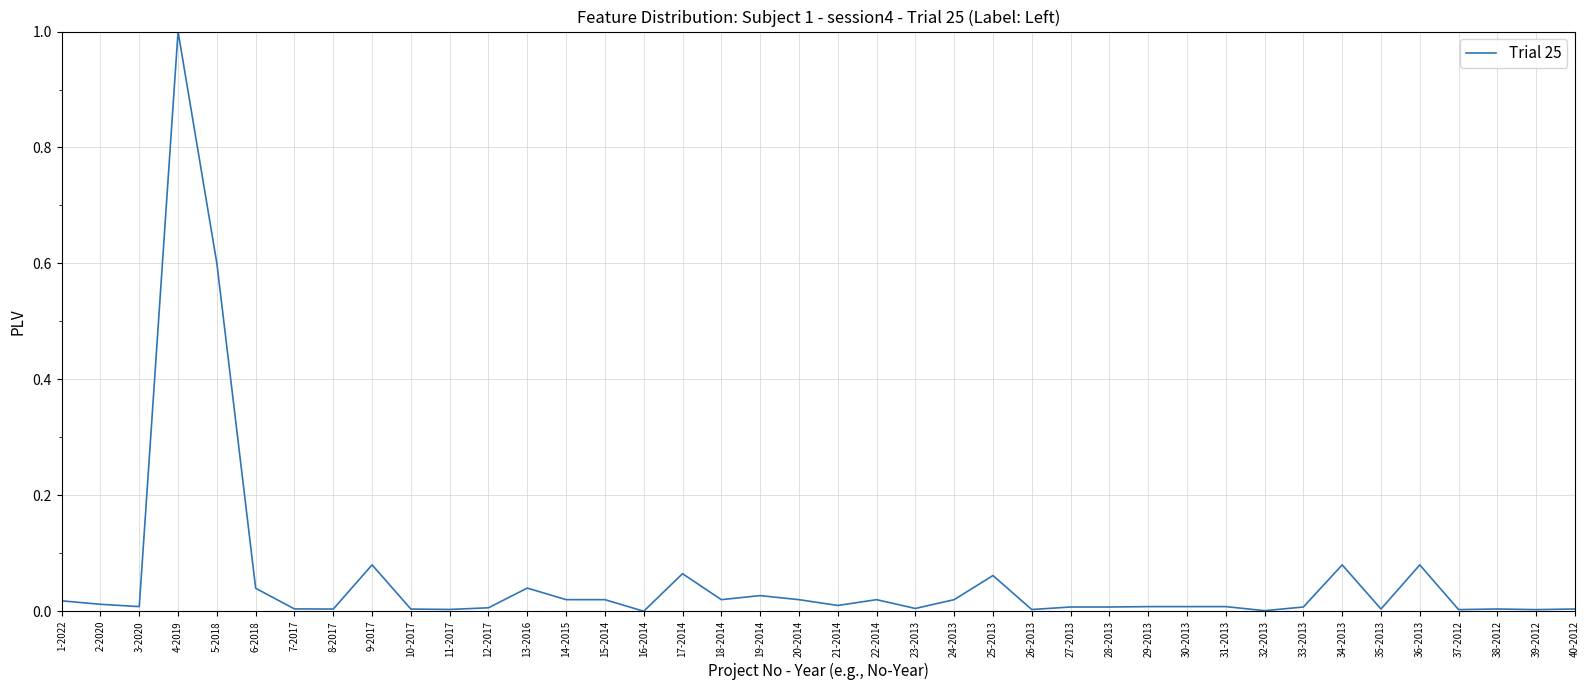

What is the maximum value shown in the chart?

1.0